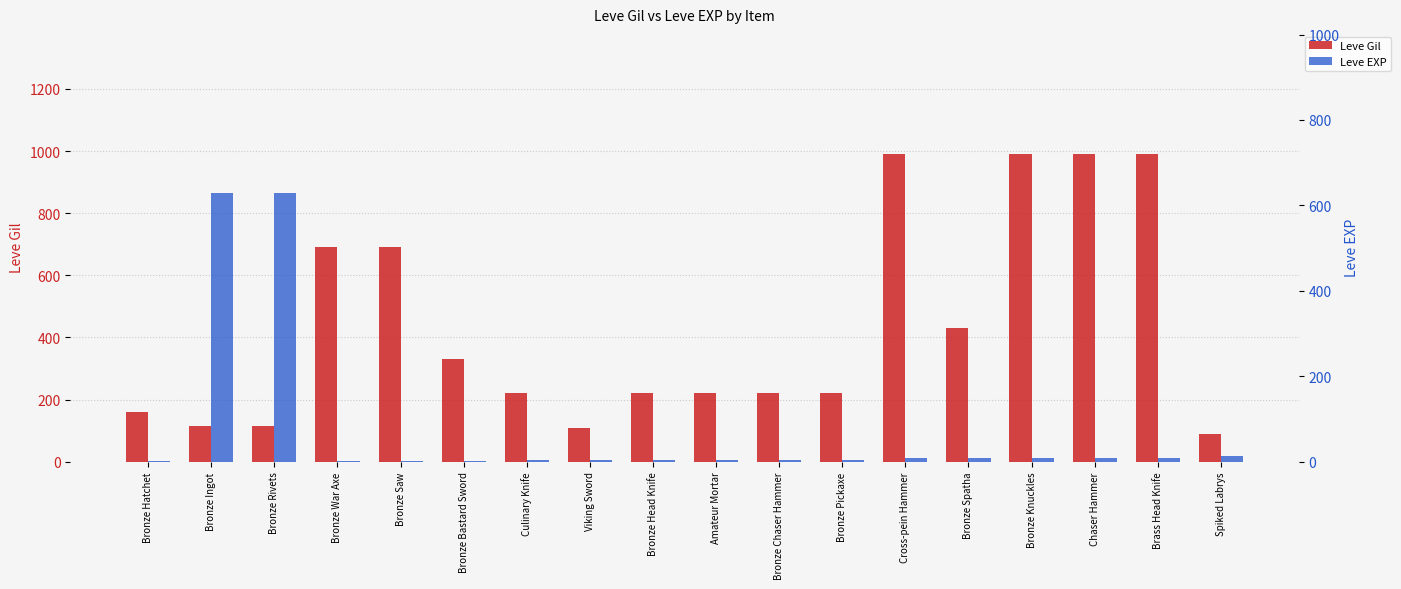

What is the label of the 2nd bar from the right?

Brass Head Knife